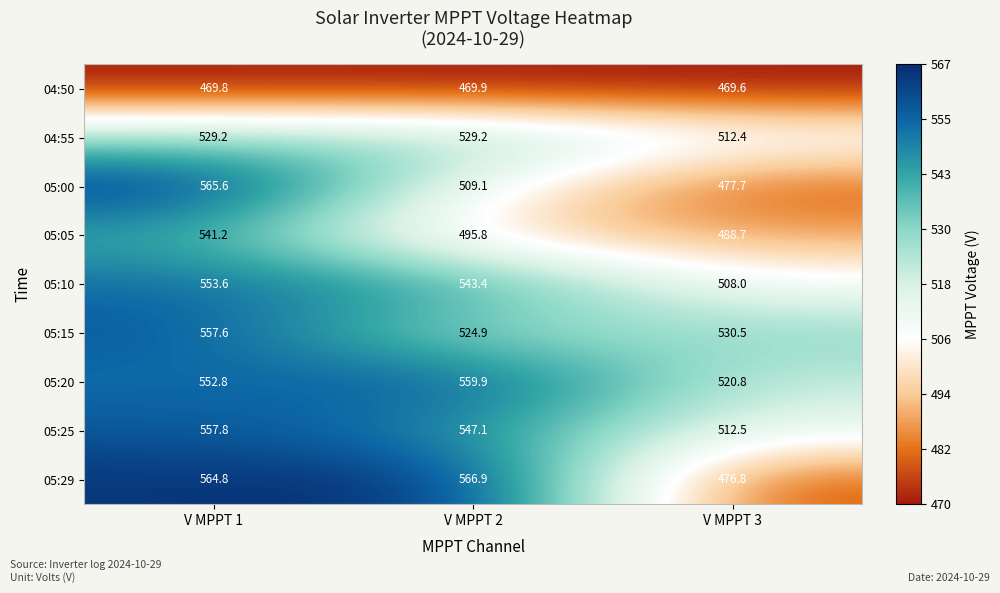

Reading left to right, transcribe all the data shown in this chart.

04:50: V MPPT 1=469.8	V MPPT 2=469.9	V MPPT 3=469.6
04:55: V MPPT 1=529.2	V MPPT 2=529.2	V MPPT 3=512.4
05:00: V MPPT 1=565.6	V MPPT 2=509.1	V MPPT 3=477.7
05:05: V MPPT 1=541.2	V MPPT 2=495.8	V MPPT 3=488.7
05:10: V MPPT 1=553.6	V MPPT 2=543.4	V MPPT 3=508.0
05:15: V MPPT 1=557.6	V MPPT 2=524.9	V MPPT 3=530.5
05:20: V MPPT 1=552.8	V MPPT 2=559.9	V MPPT 3=520.8
05:25: V MPPT 1=557.8	V MPPT 2=547.1	V MPPT 3=512.5
05:29: V MPPT 1=564.8	V MPPT 2=566.9	V MPPT 3=476.8